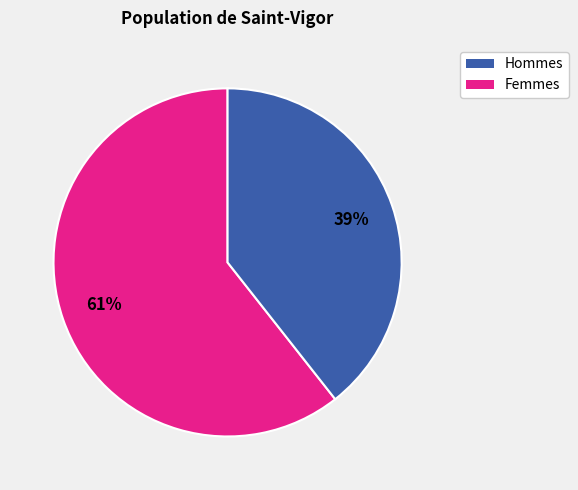

Does any single category account for the majority?

Yes